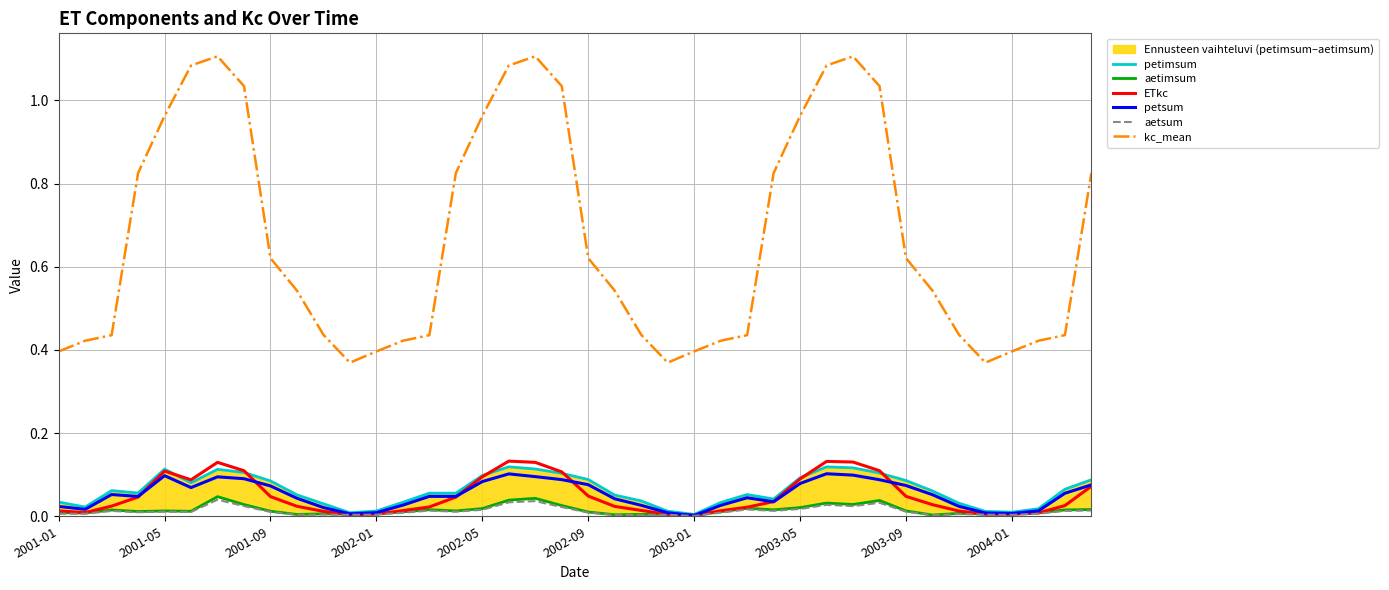

True or false: ETkc has a value of 0.1 at 2001-05.

True